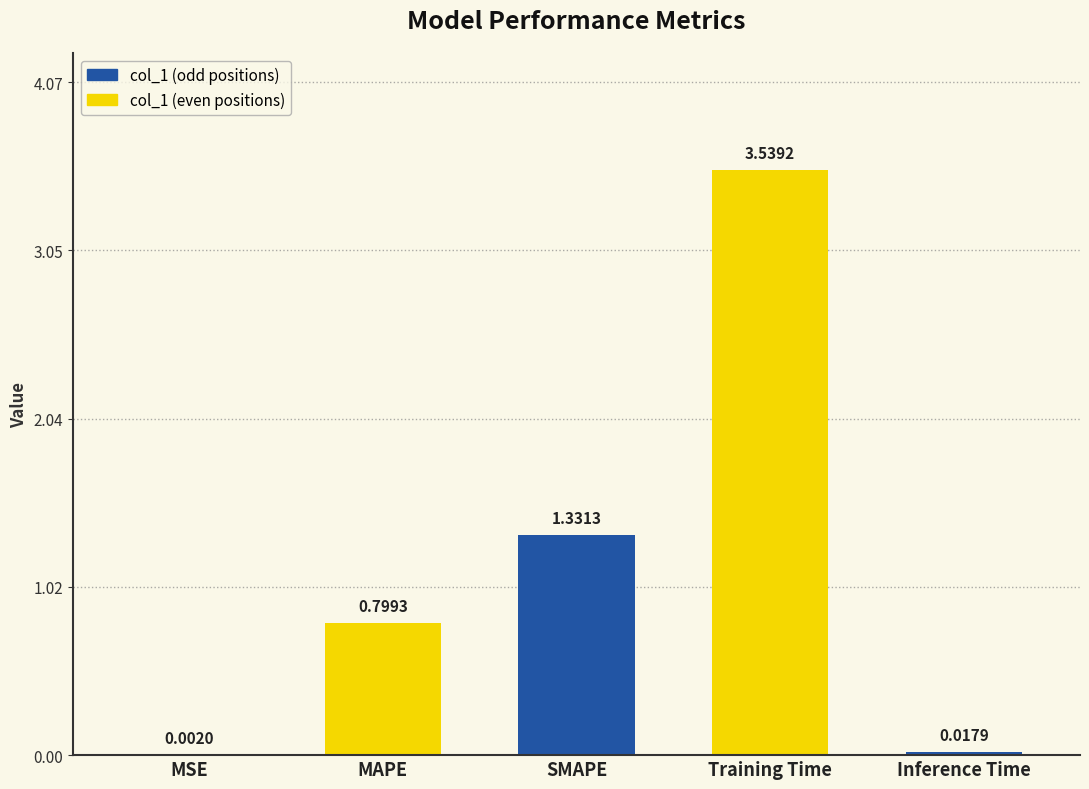

What is the change in value from MAPE to Inference Time?

-0.8